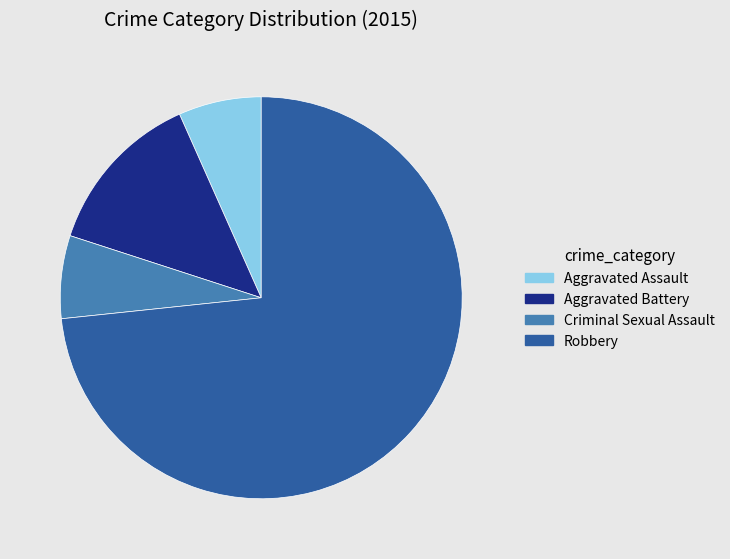

Which category accounts for the majority?

Robbery